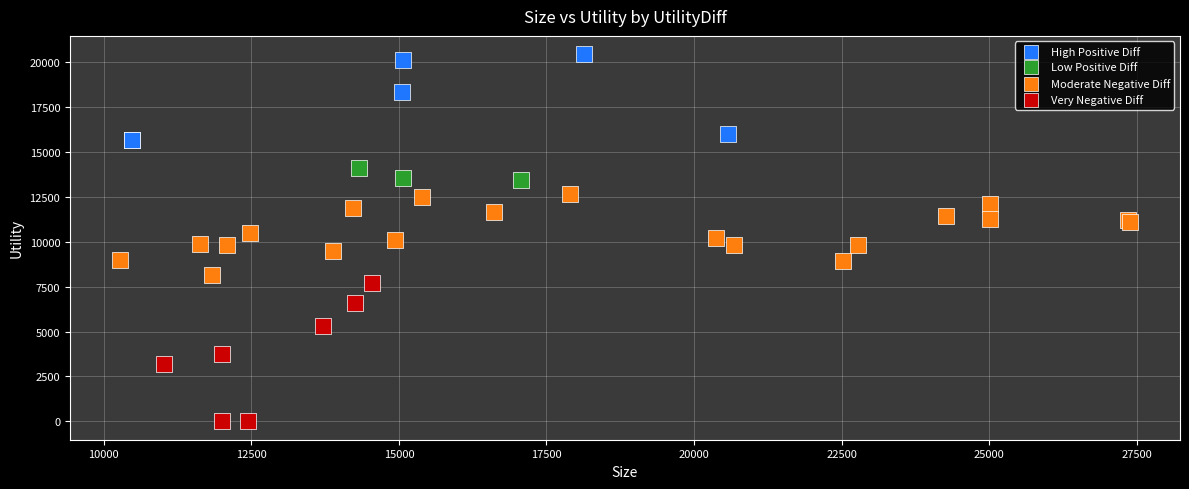

Which series contains the lowest Y value?

Very Negative Diff